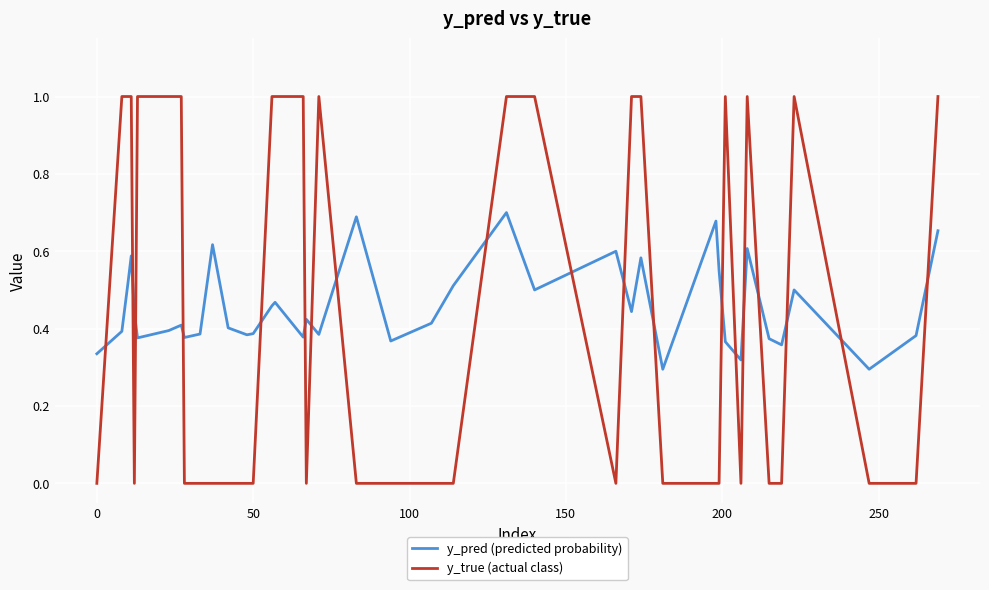

Which series has the largest range (max minus min)?

y_true (actual class)